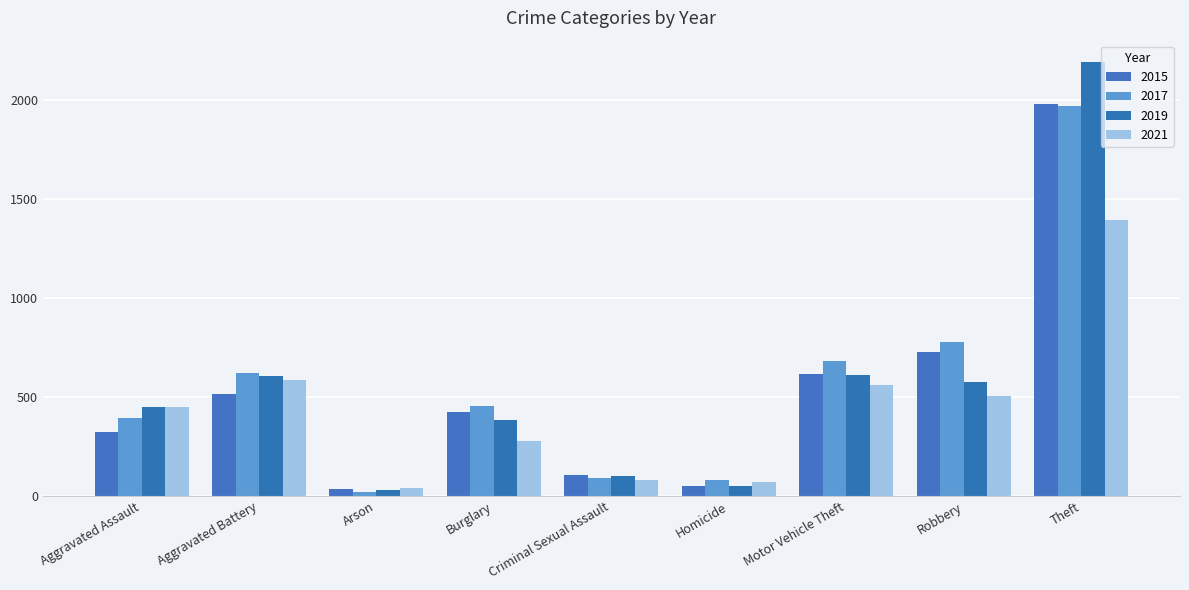

What is the approximate value of 2021 at Homicide, to the nearest 10?

70